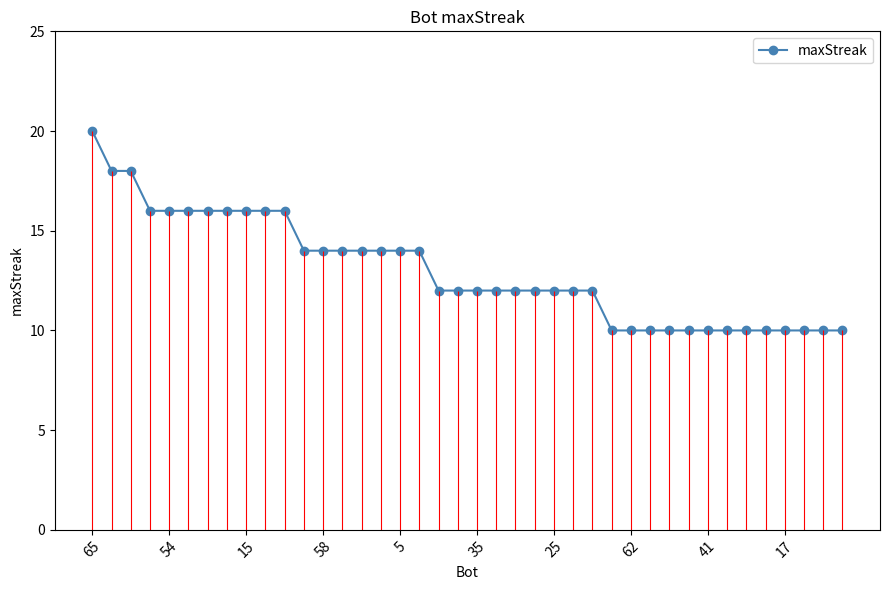

The value of maxStreak at 17 is 4. True or false?

False